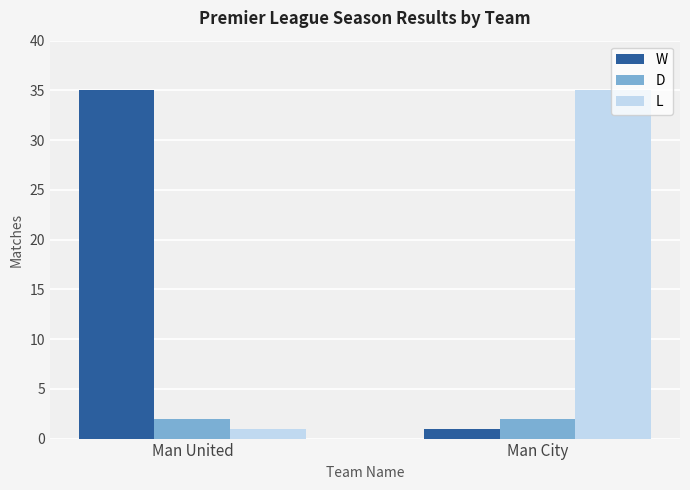

What is the label of the 2nd bar from the right?

Man United